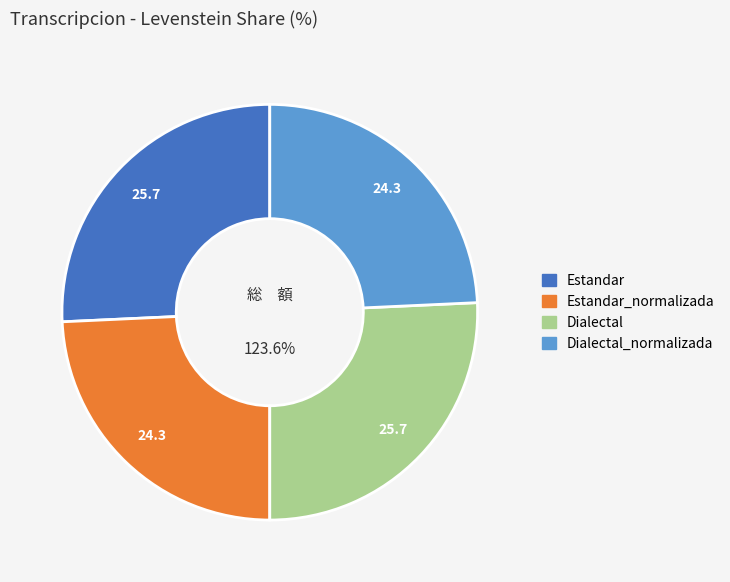

How many slices are in this pie chart?

4